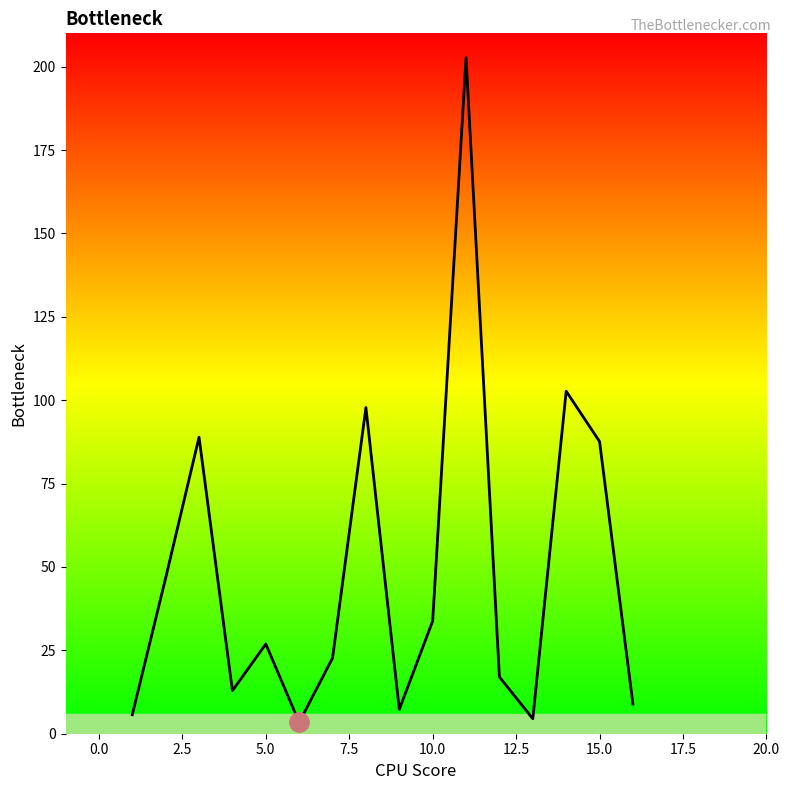

What is the value of the 14th point from the left?

102.7